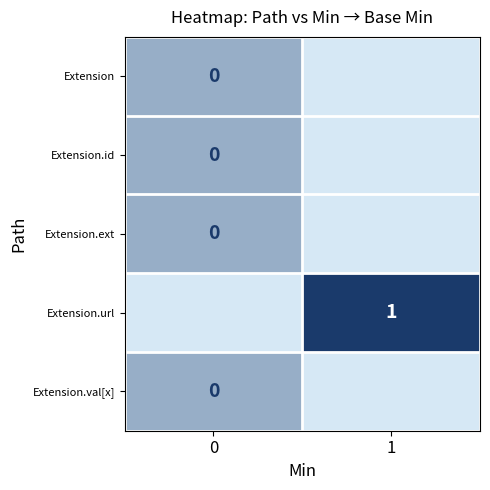

The Extension.url series shows 1.3 at 1. True or false?

False